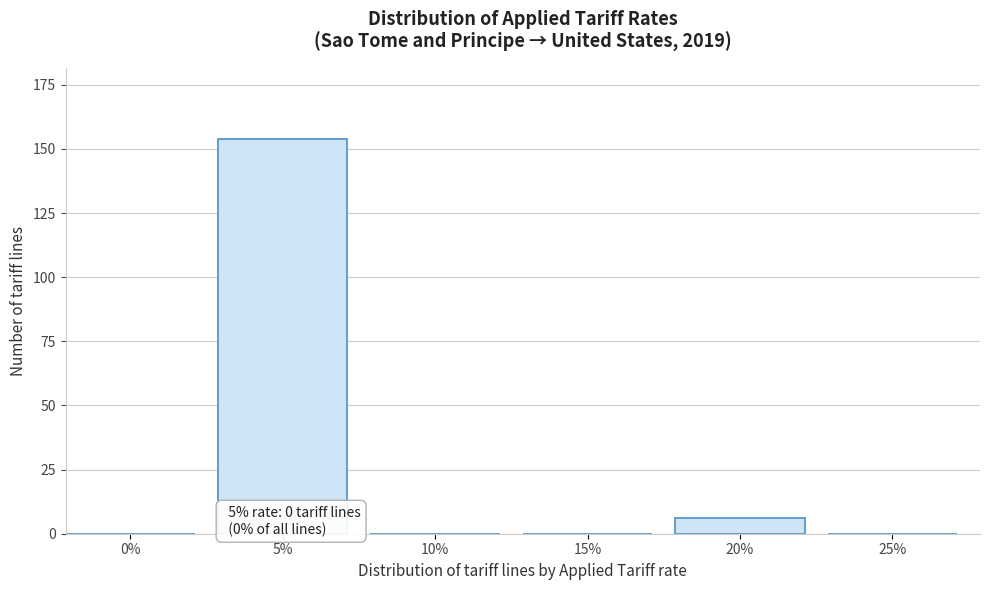

Reading right to left, transcribe all the data shown in this chart.

25%=0	20%=6	15%=0	10%=0	5%=154	0%=0